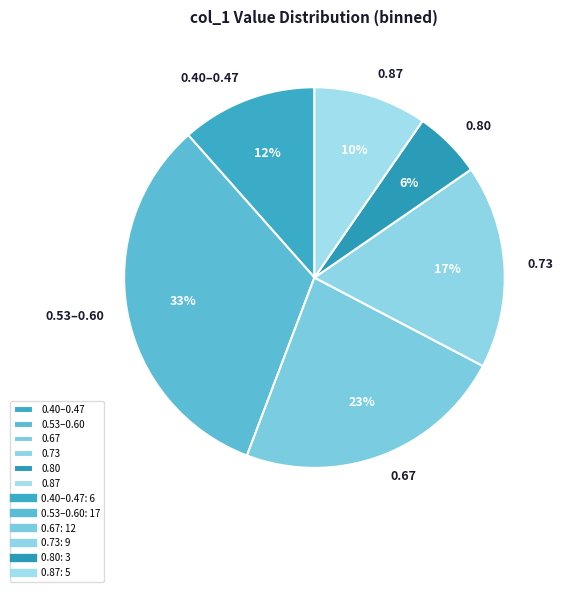

Is the sum of 0.53–0.60 and 0.87 greater than half?

No